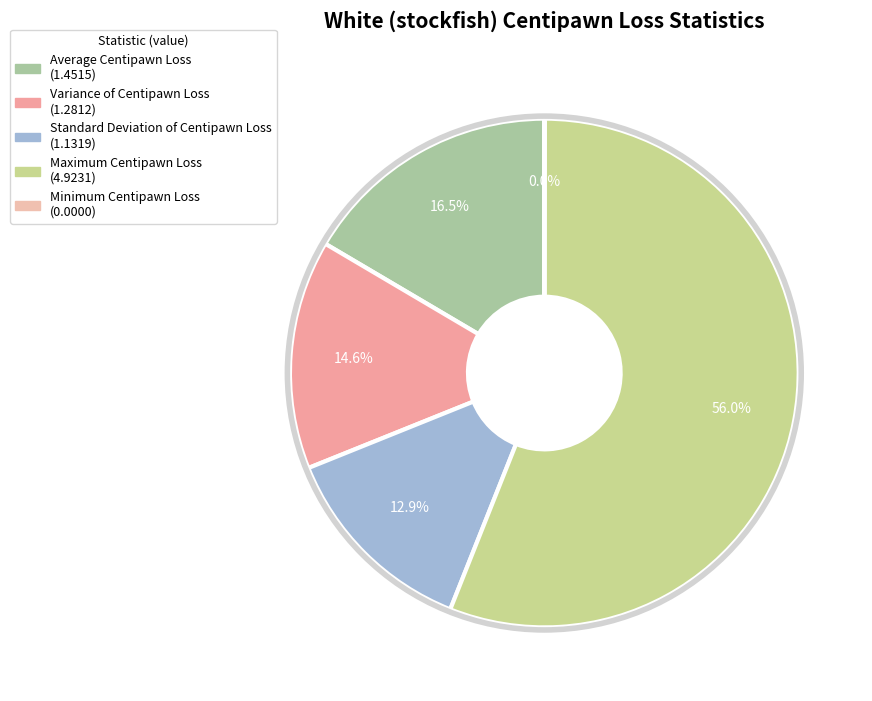

Between Average Centipawn Loss and Standard Deviation of Centipawn Loss, which is larger?

Average Centipawn Loss